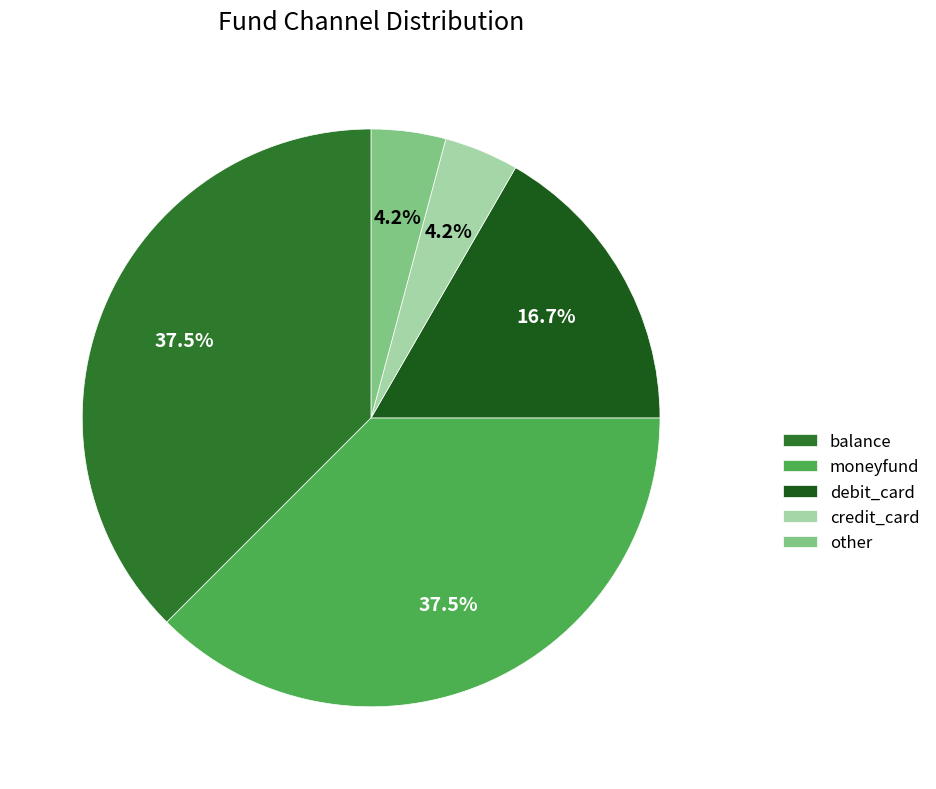

Between credit_card and moneyfund, which is larger?

moneyfund